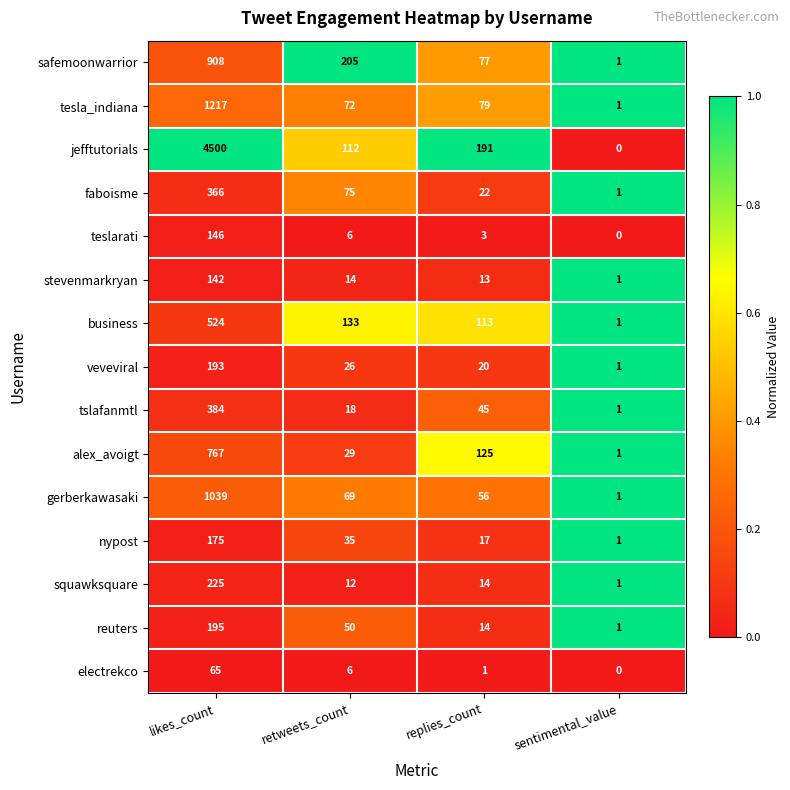

Rank the categories by jefftutorials value from lowest to highest.

sentimental_value, retweets_count, replies_count, likes_count